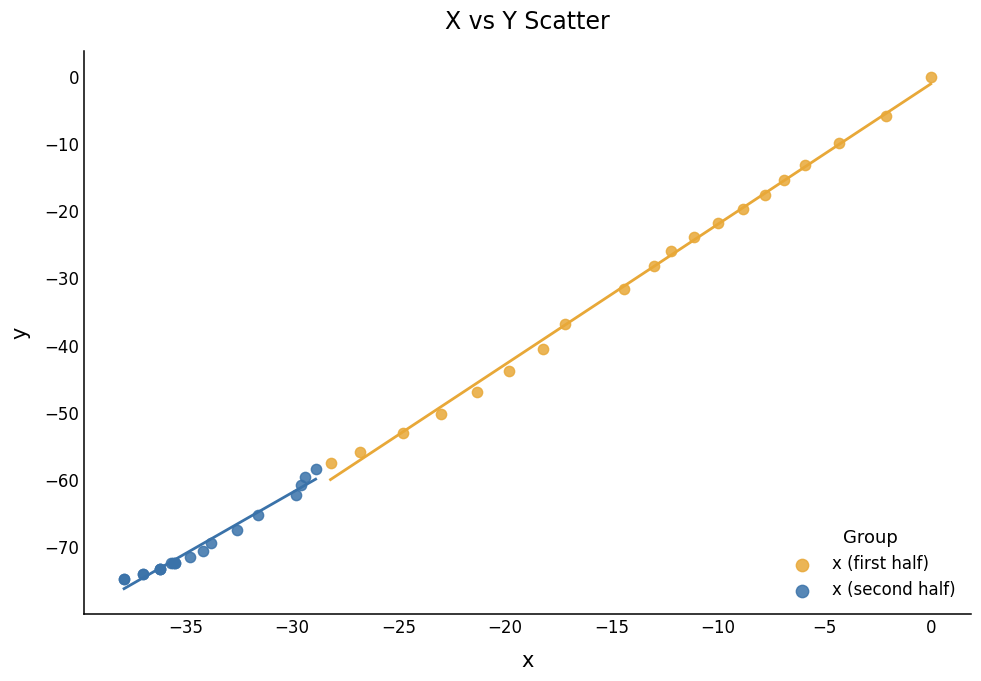

Which series has the widest spread of Y values?

x (first half)